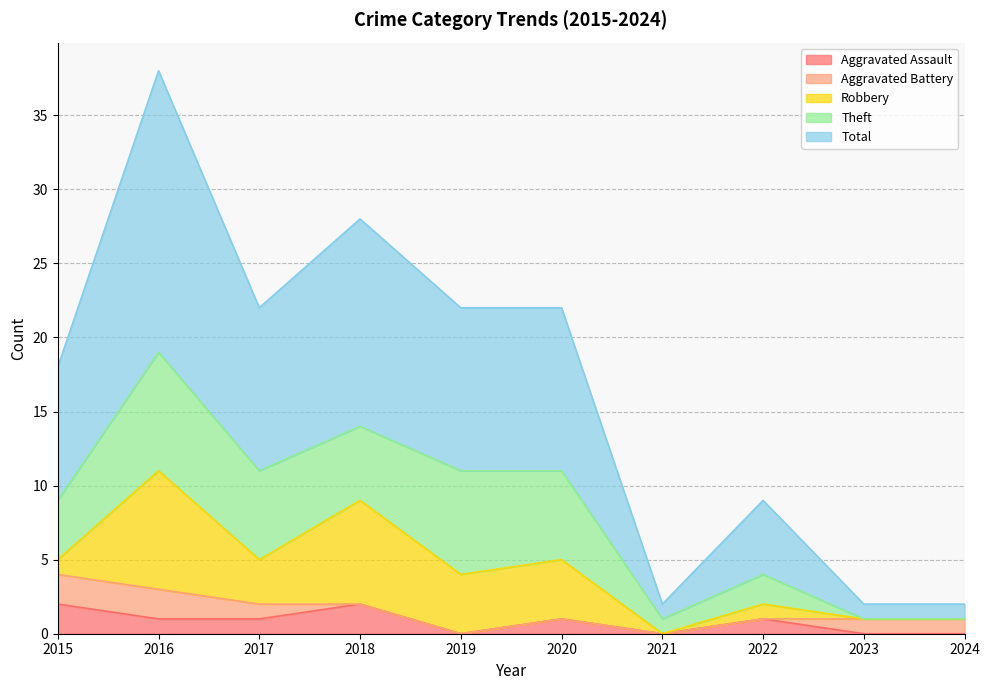

How many values in Robbery are above zero?

7